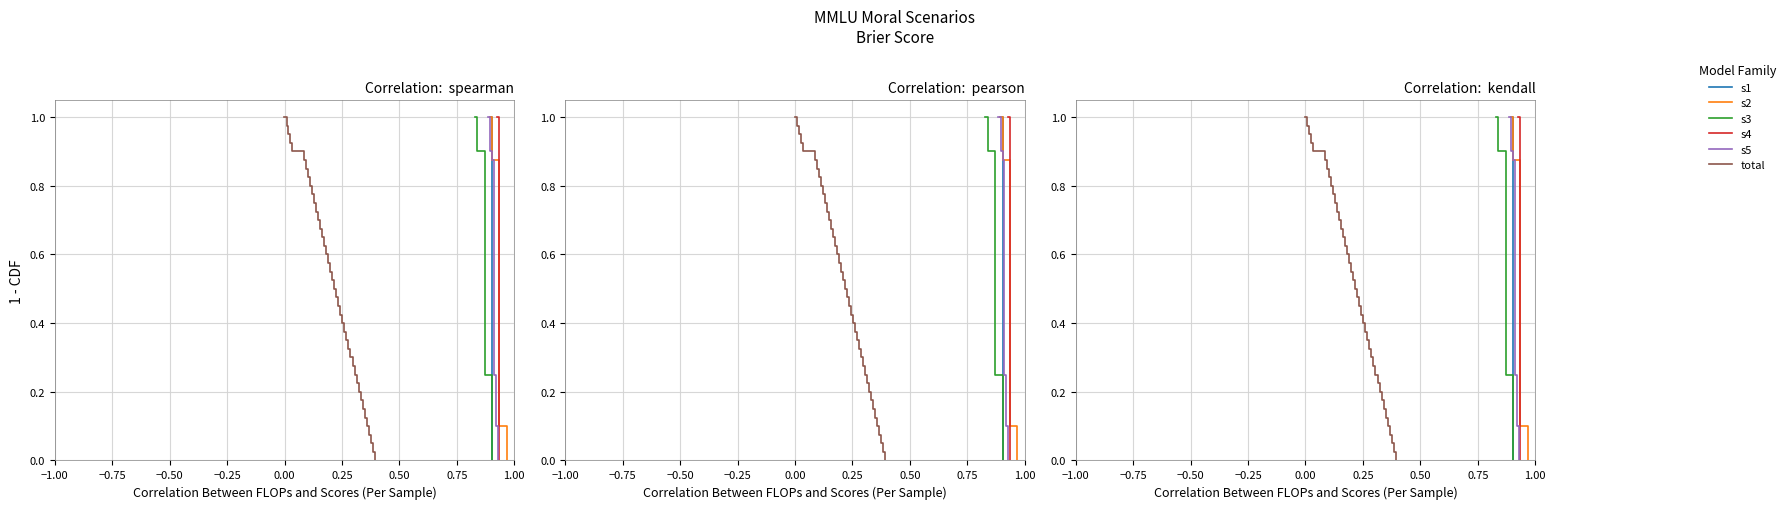

How many categories are shown in the chart?

40